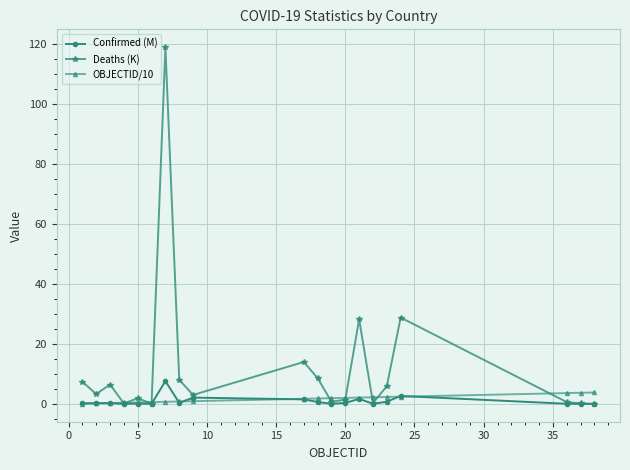

What is the difference between the maximum and minimum values in the Deaths (K) series?

118.8